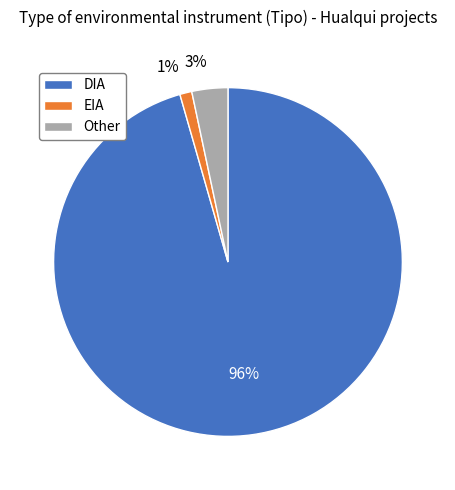

Is Other the majority of the pie?

No